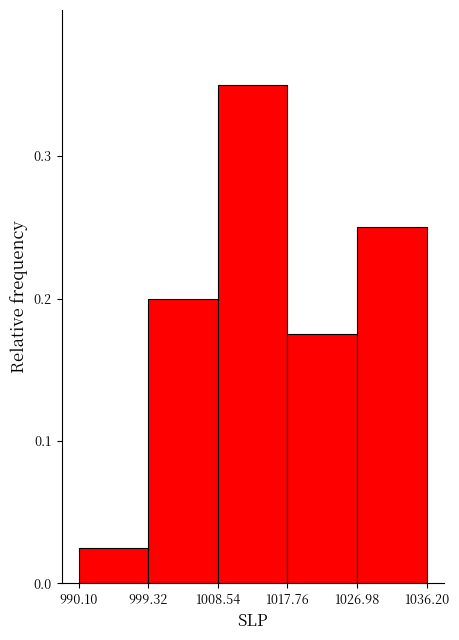

Reading left to right, list every bar in this chart as the range it spans on the x-axis followed by its height. The values are not printed on the chart, so give them approximately, as read against the axis.

990.10 to 999.32: 0.03
999.32 to 1008.54: 0.20
1008.54 to 1017.76: 0.35
1017.76 to 1026.98: 0.18
1026.98 to 1036.20: 0.25